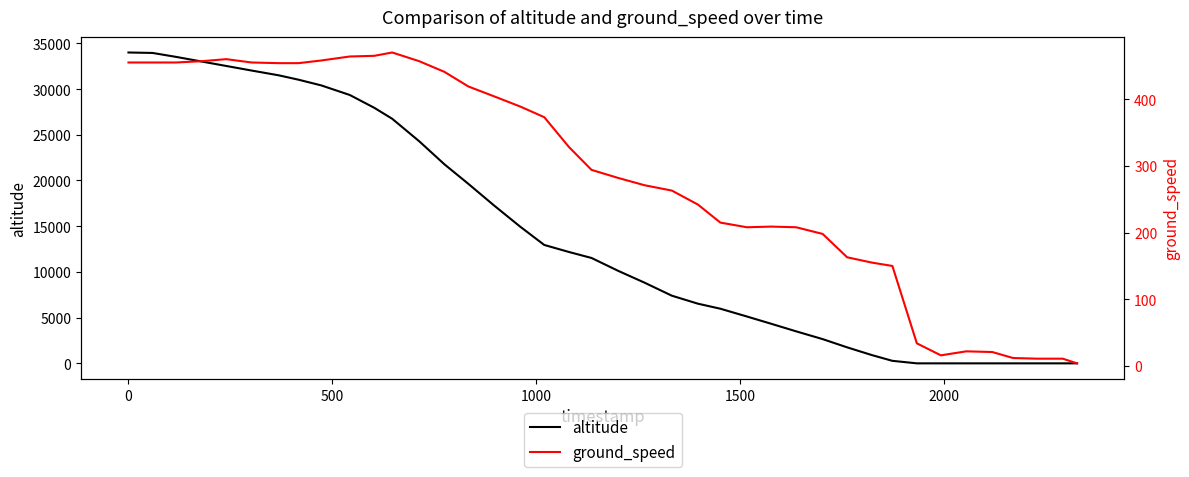

How many categories are shown in the chart?

40